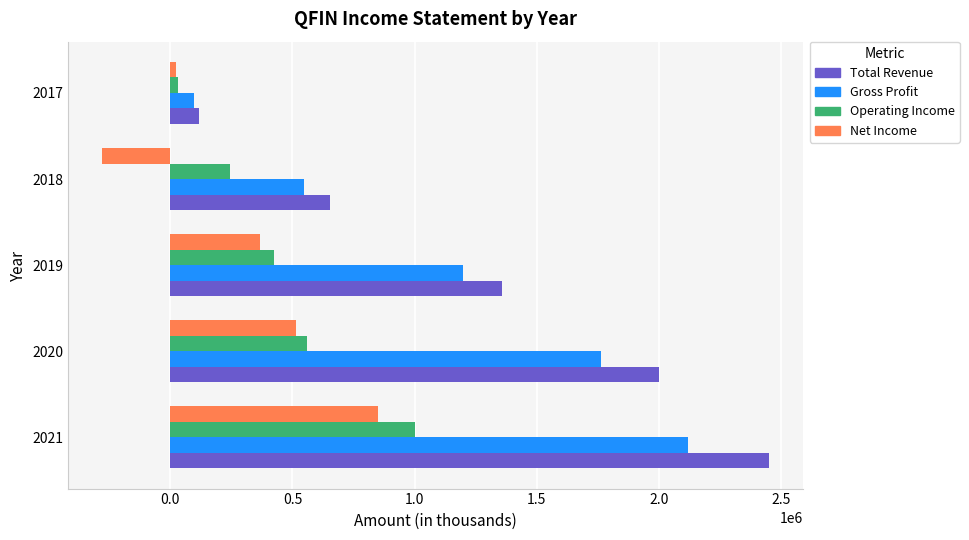

How many Gross Profit values are between 547900 and 1762900?

3